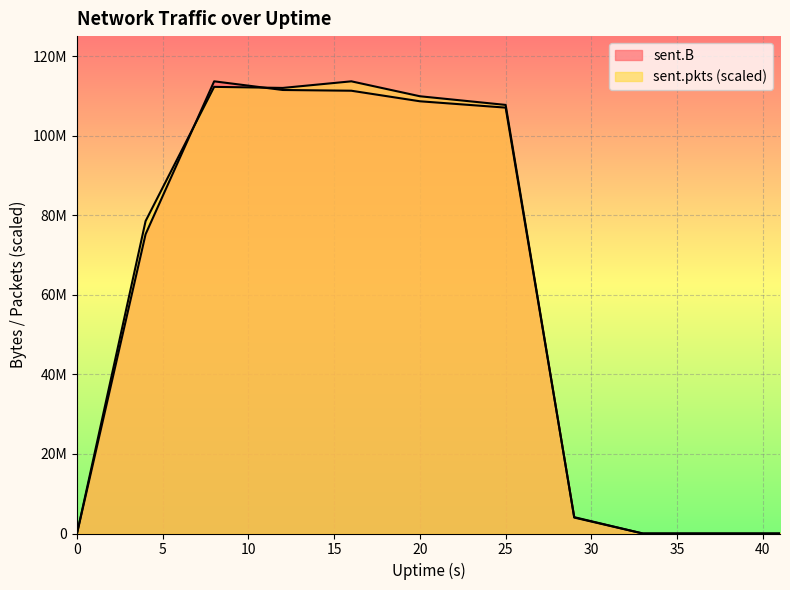

Does the chart display data point markers on the line(s)?

No